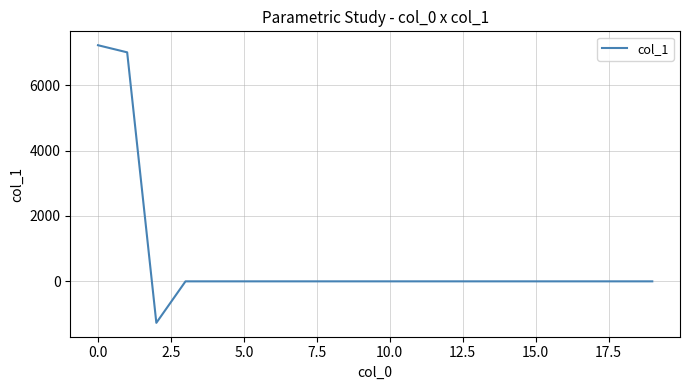

What is the minimum value shown in the chart?

-1268.8